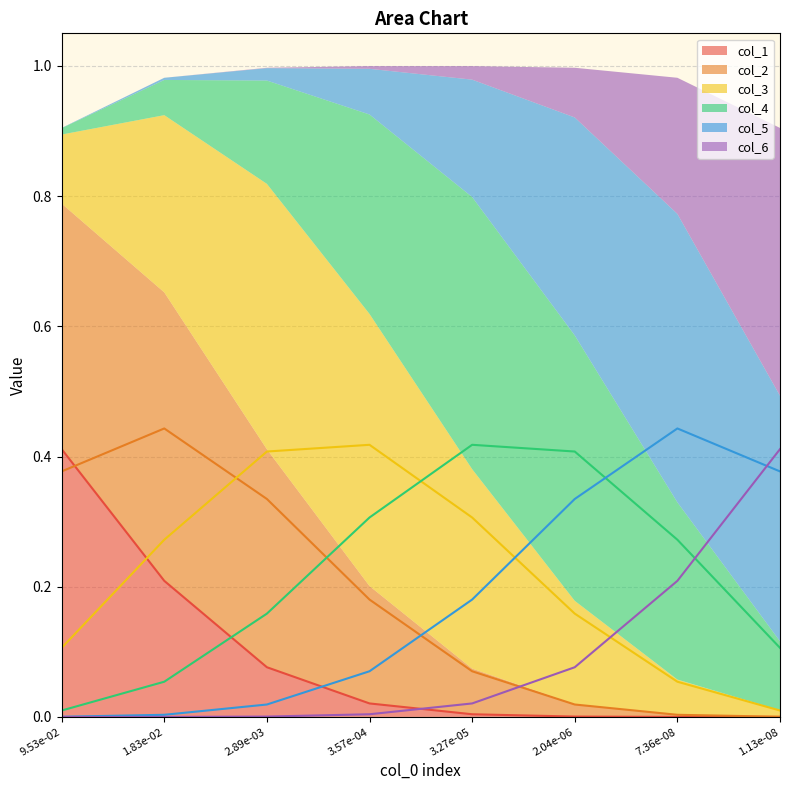

How many intersections are there between col_3 and col_2?

1